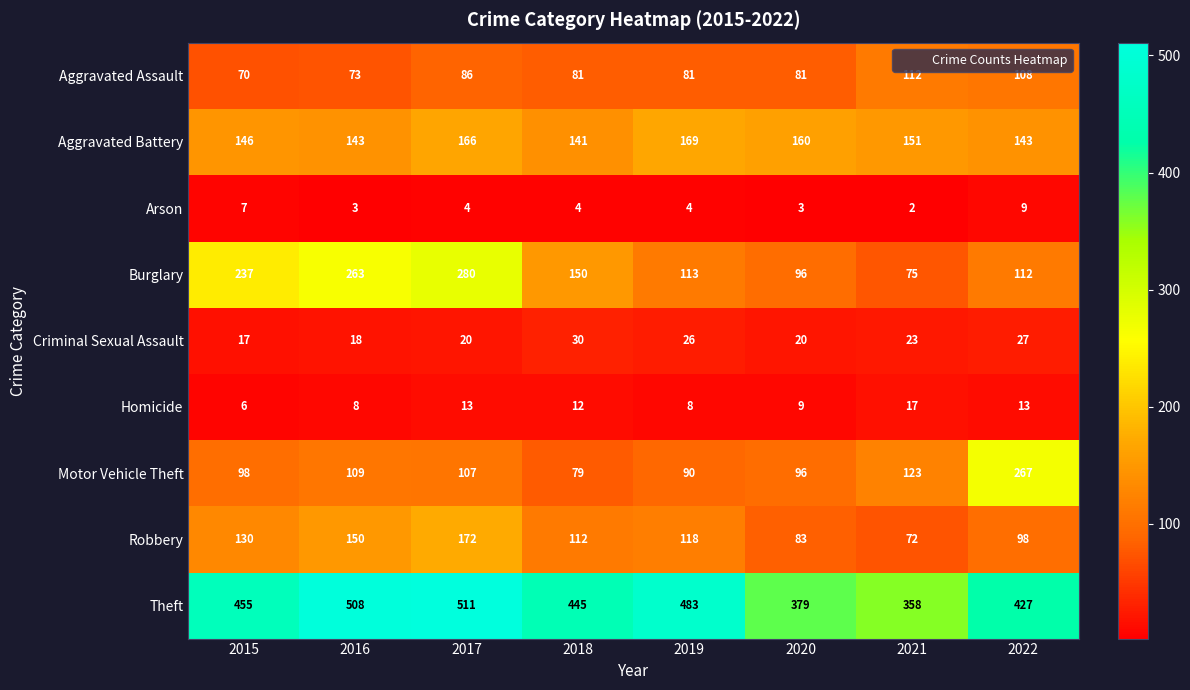

What is the sum of the Burglary values at 2020 and 2022?

208